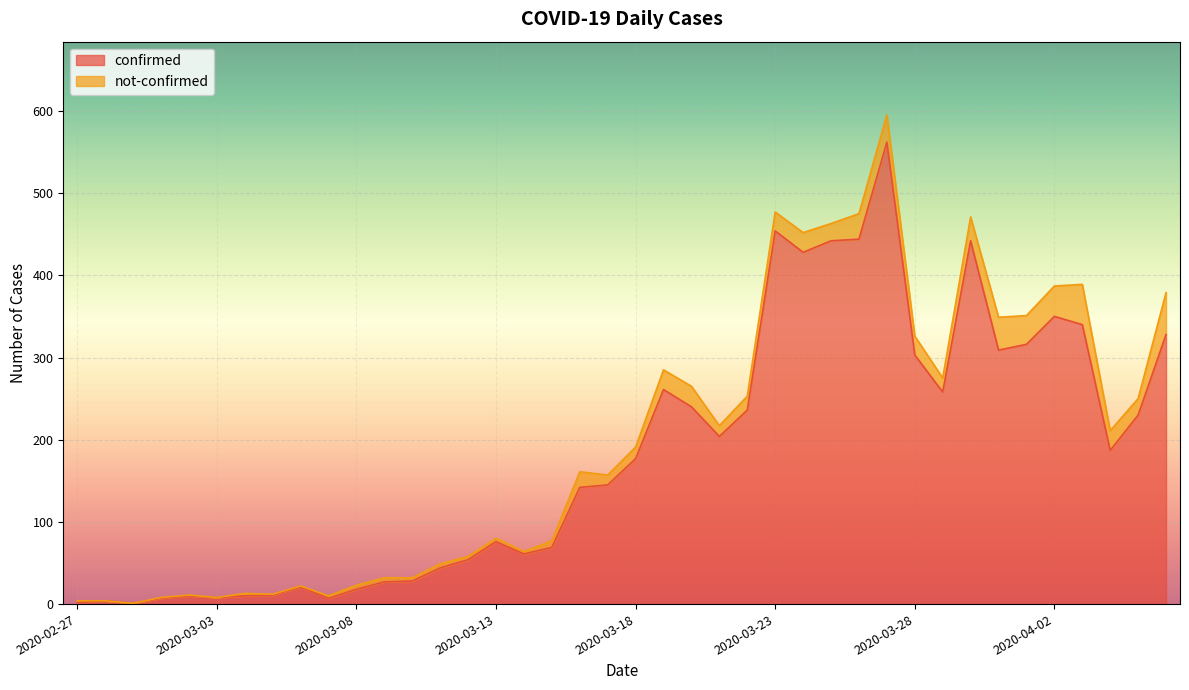

At which category does the data reach its first local valley?

2020-02-29